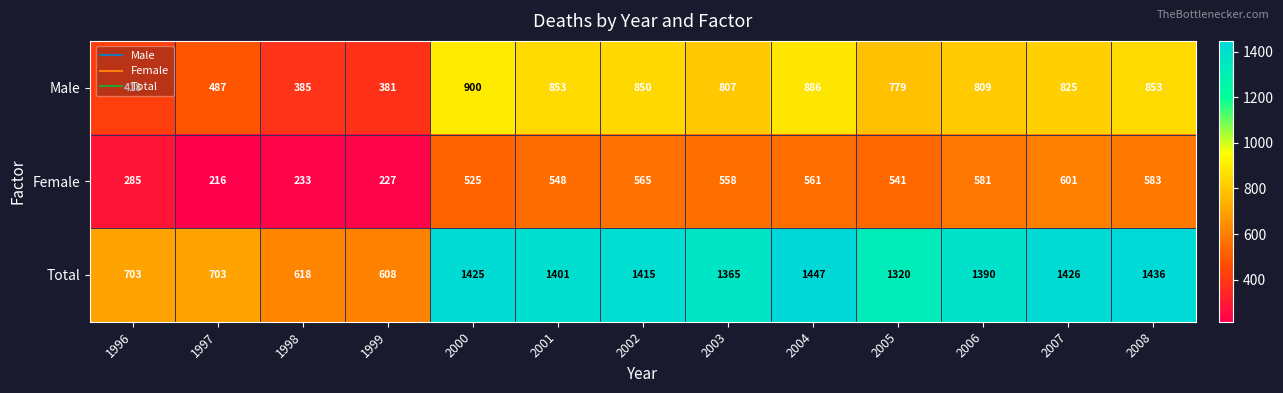

How many values in the Total series are below 1390?

6